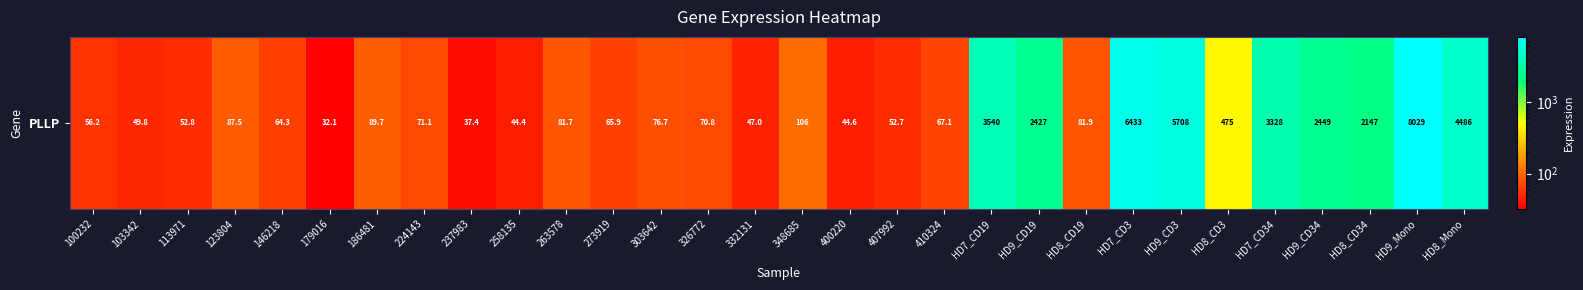

Reading right to left, what are all the values shown in this chart?

4486.4	8029.1	2147.5	2448.8	3327.8	475.3	5708.0	6433.5	81.9	2427.4	3540.0	67.1	52.7	44.6	105.8	47.0	70.8	76.7	65.9	81.7	44.4	37.4	71.1	89.7	32.1	64.3	87.5	52.8	49.8	56.2